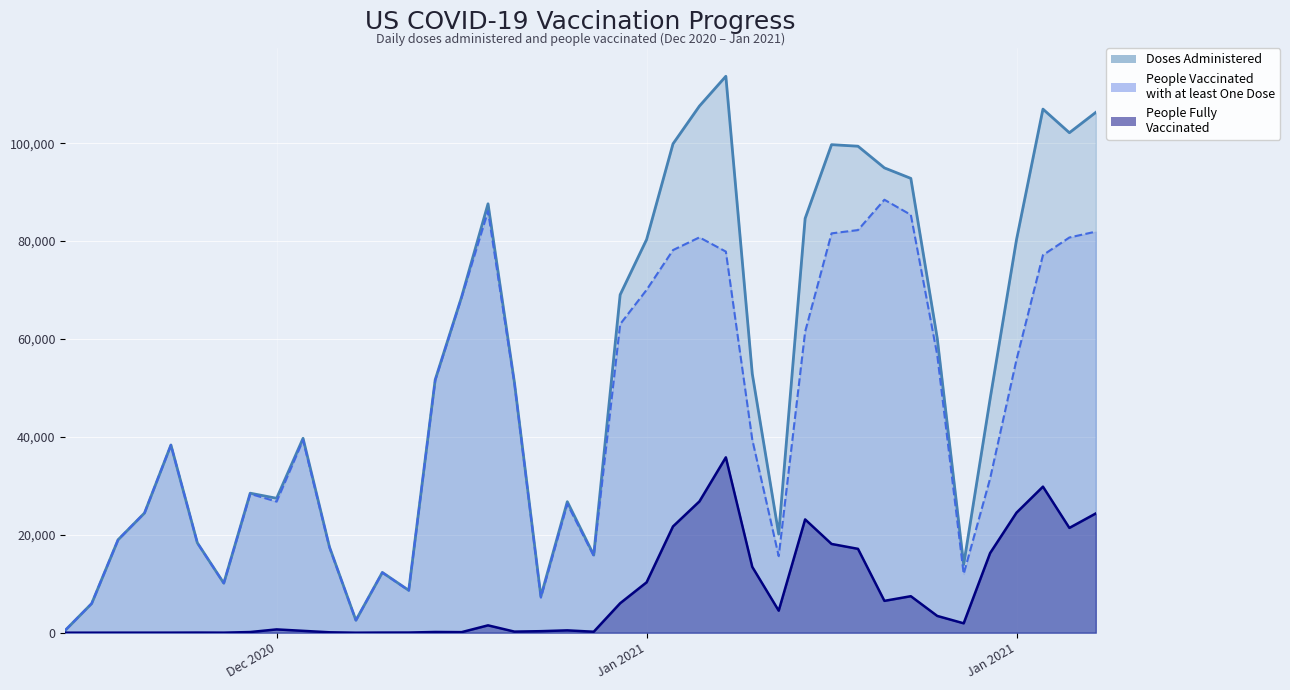

Is it true that People Vaccinated with at least One Dose equals 21517 at 2020-12-26?

False